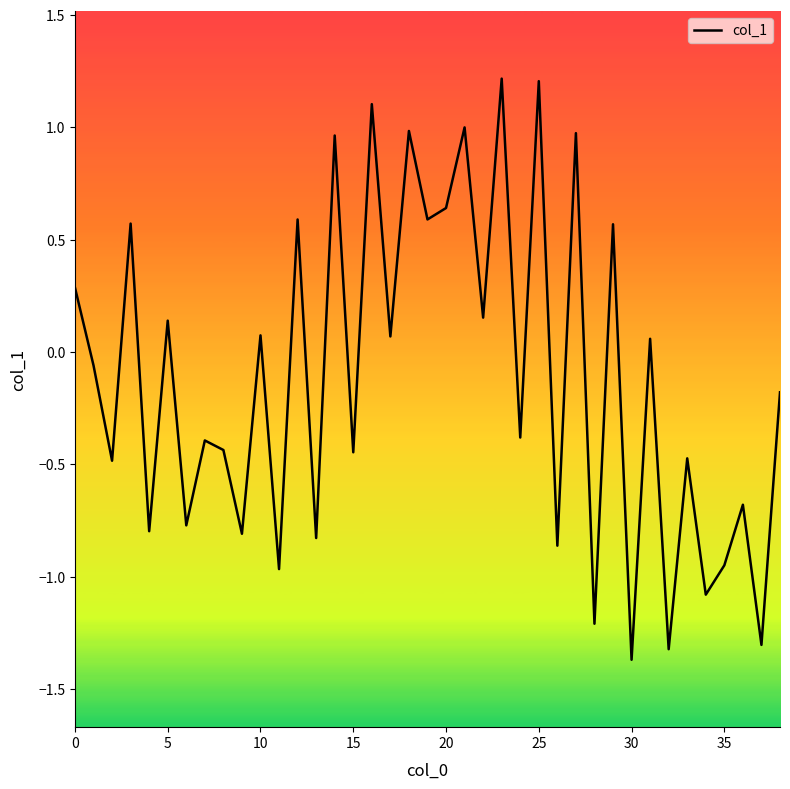

What is the maximum value shown in the chart?

1.2